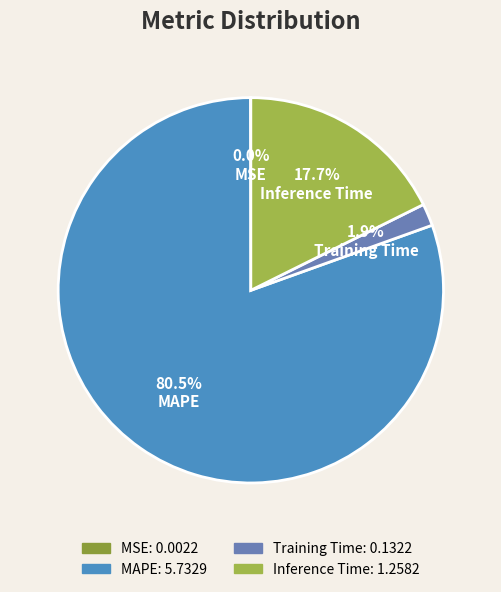

What percentage is NOT represented by MAPE?

19.5%